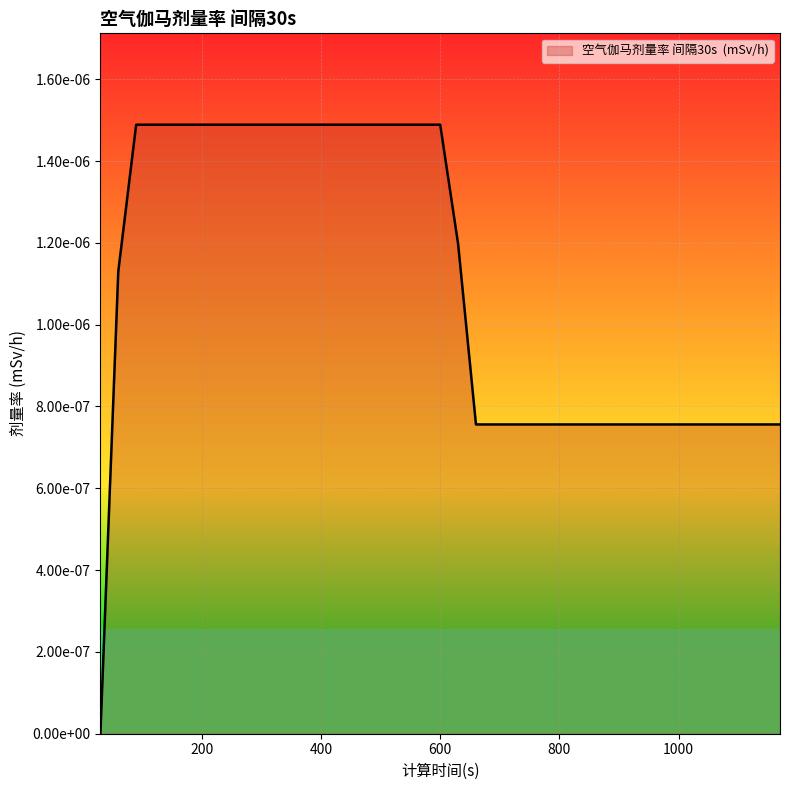

List the labels in order of value, largest first.

90, 120, 150, 180, 210, 240, 270, 300, 330, 360, 390, 420, 450, 480, 510, 540, 570, 600, 630, 60, 660, 690, 720, 750, 780, 810, 840, 870, 900, 930, 960, 990, 1020, 1050, 1080, 1110, 1140, 1170, 30